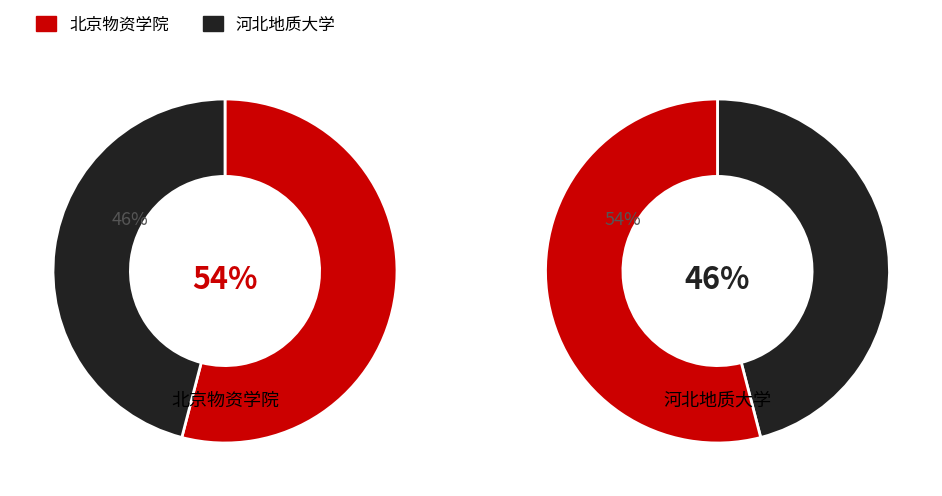

Combined, what portion of the pie is 河北地质大学 and 北京物资学院?

100.0%